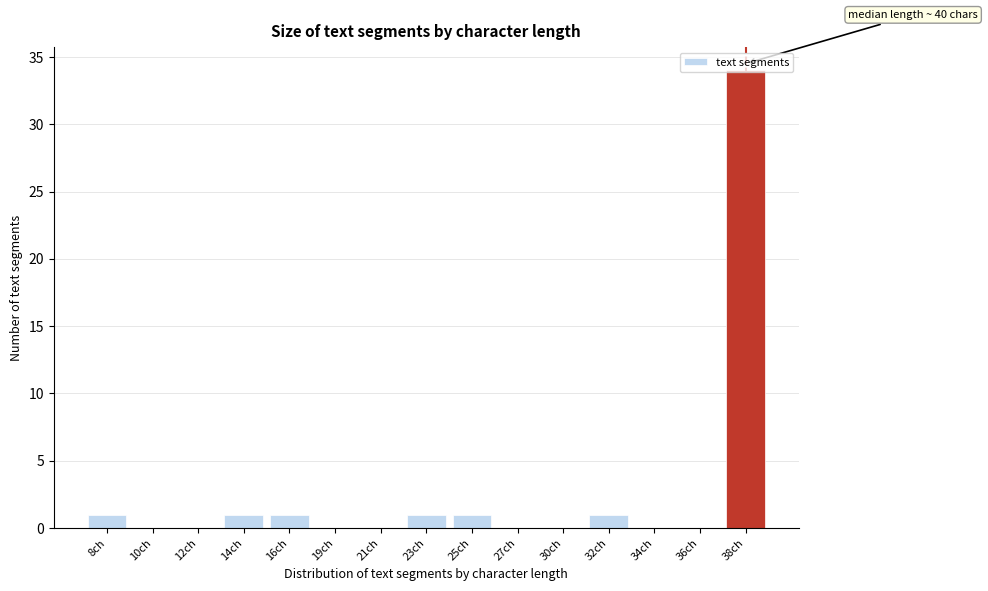

Which has a higher value, 36ch or 8ch?

8ch